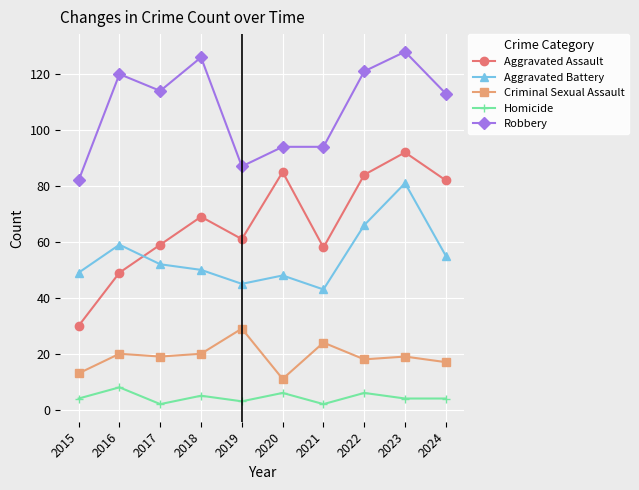

What is the difference between the second highest and second lowest values in the Aggravated Assault series?

36